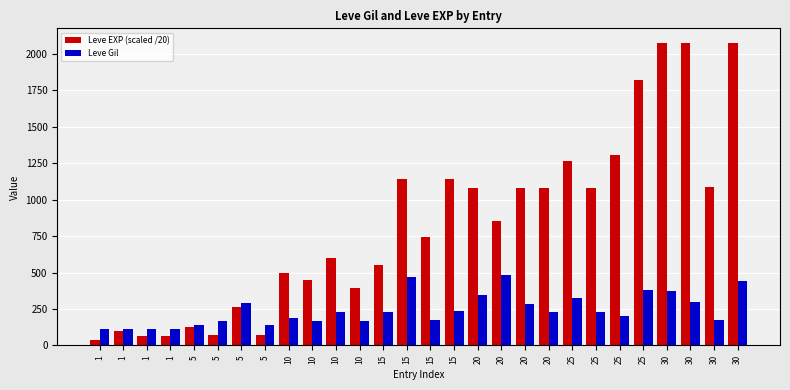

Is it true that Leve Gil equals 107.5 at 20?

False